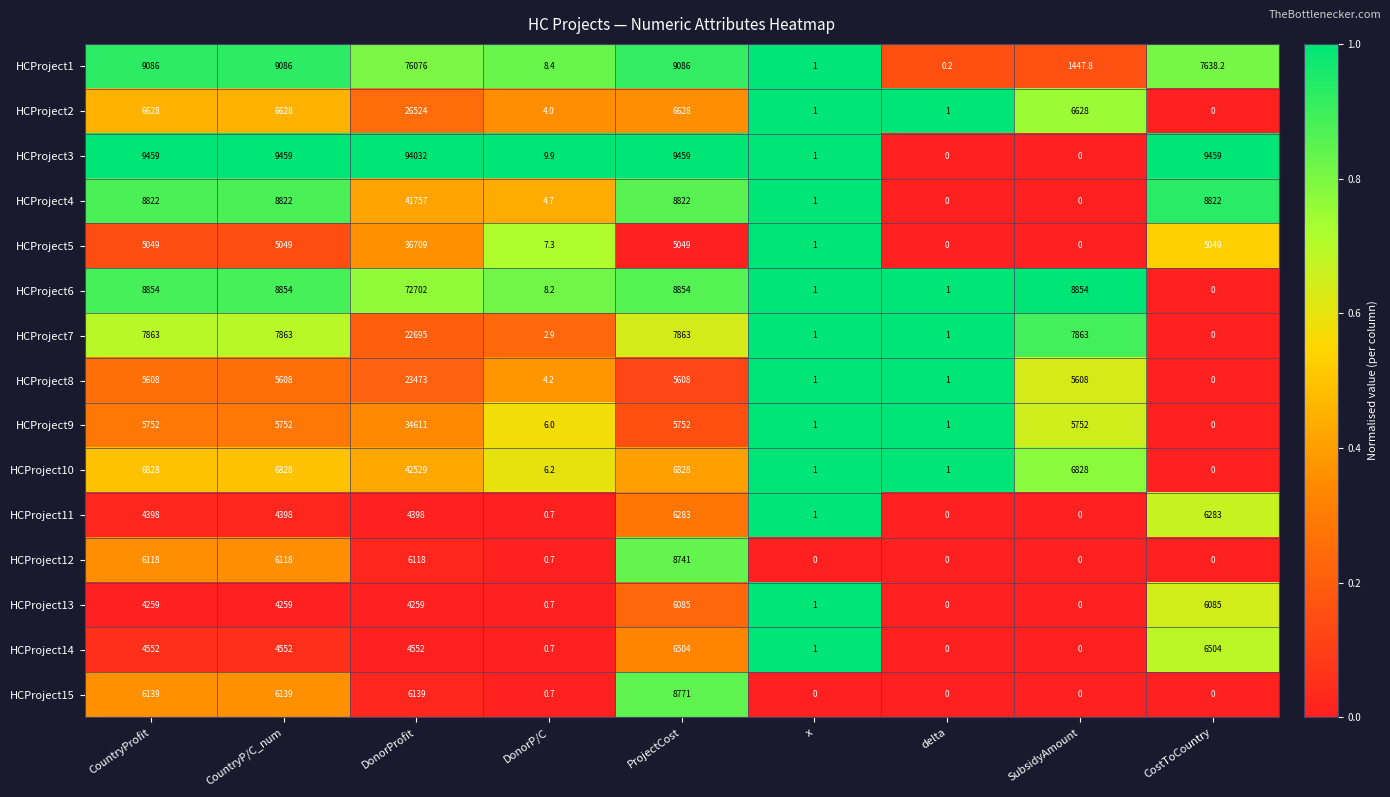

What is the maximum value for HCProject1?

76076.0